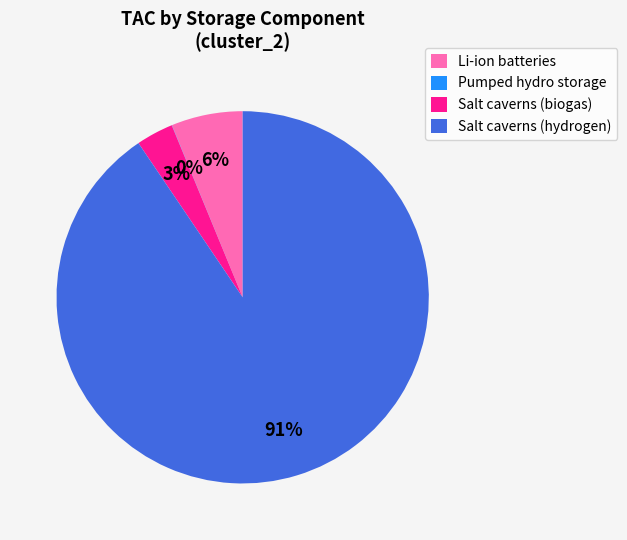

Which category accounts for the majority?

Salt caverns (hydrogen)